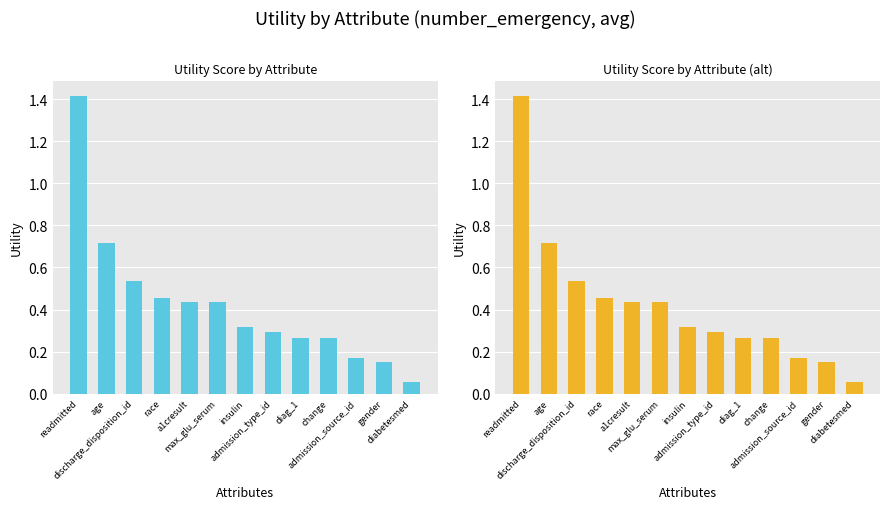

True or false: the data shows 0.3 at insulin.

True